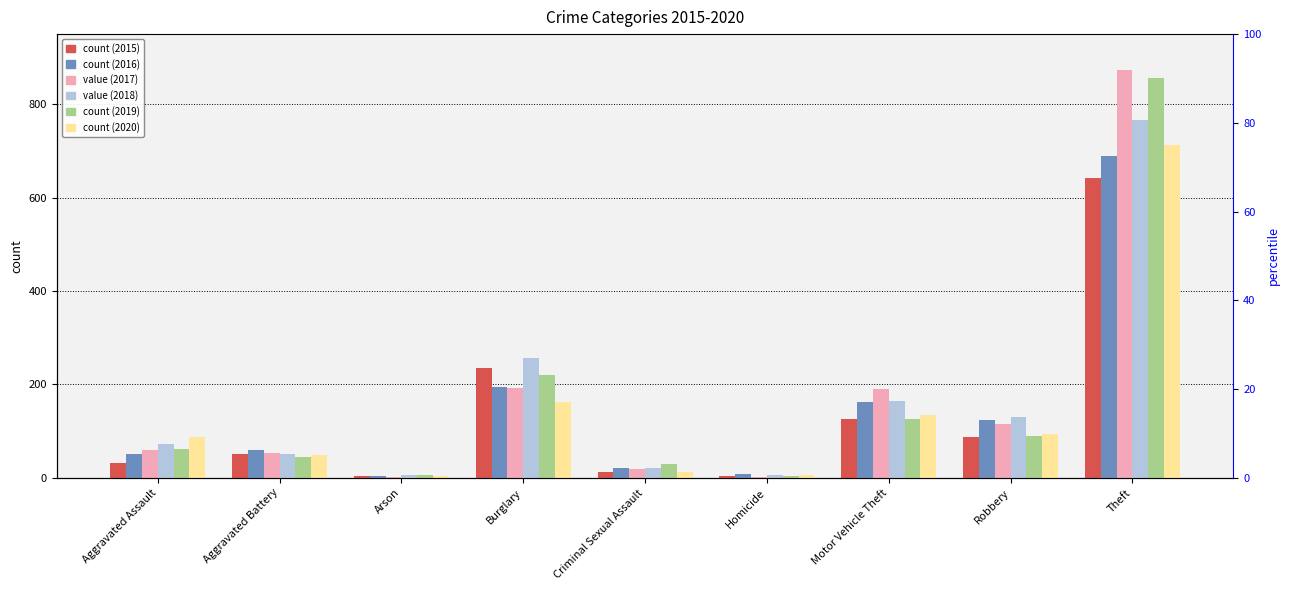

Which label corresponds to the largest value in the chart?

Theft